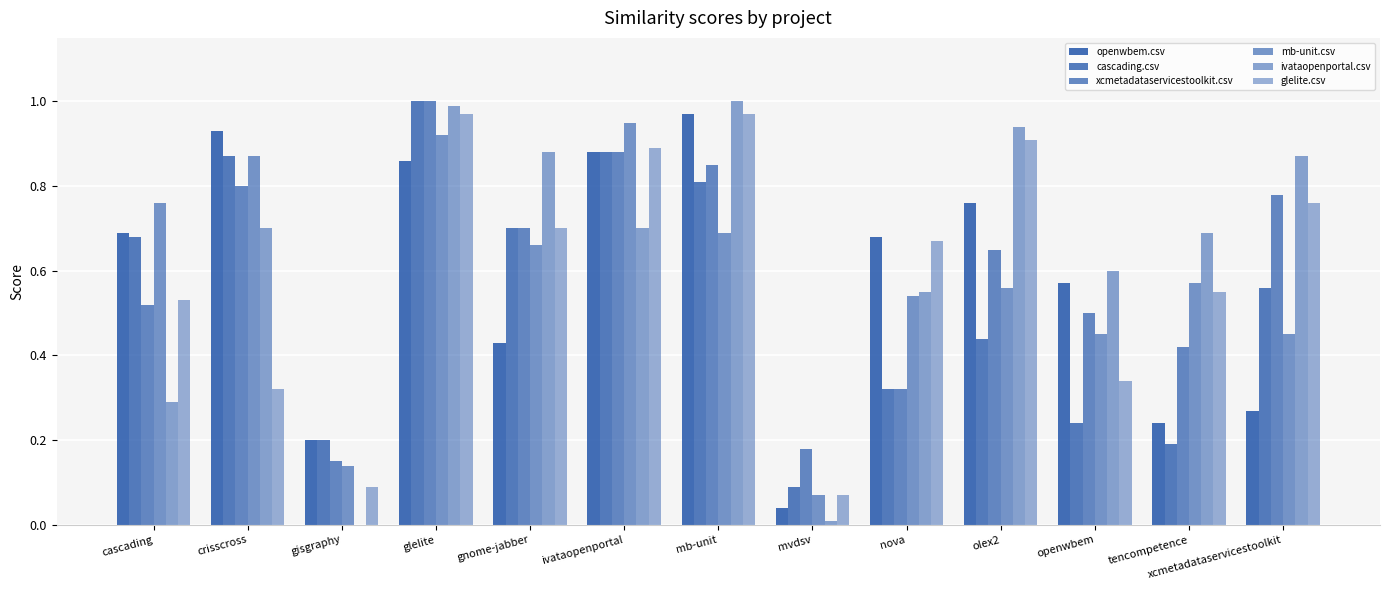

Which category has the highest value across all series?

glelite